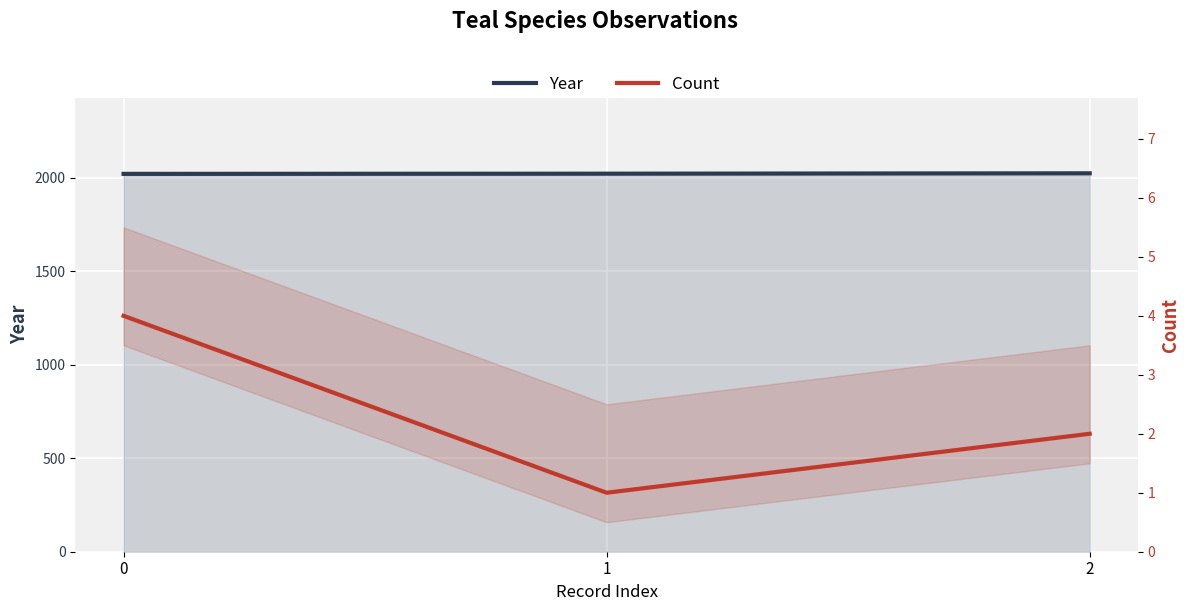

How many values in the Year series exceed 2023?

1